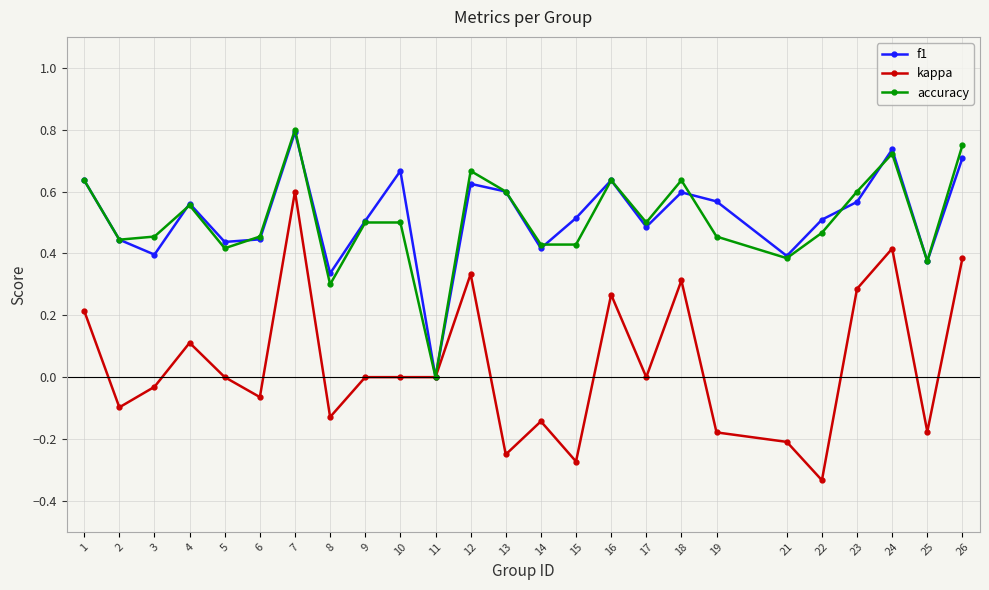

Is the value of kappa at 10 greater than the value of f1 at 12?

No